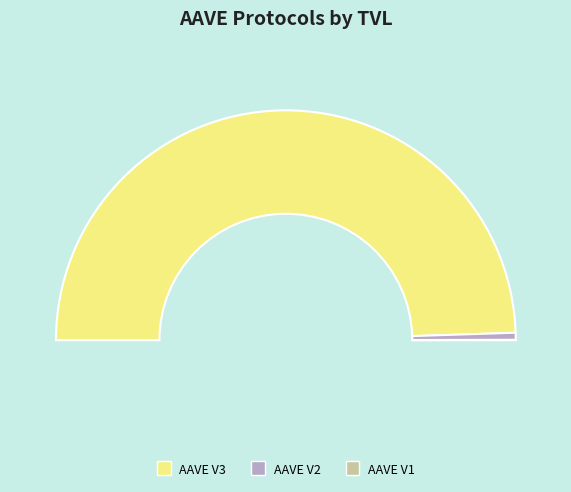

Is it true that AAVE V1 is 1% of the pie?

False